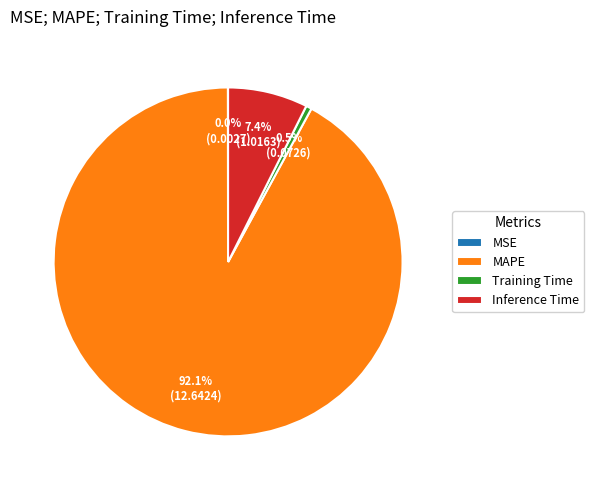

Does Training Time represent more than half of the total?

No